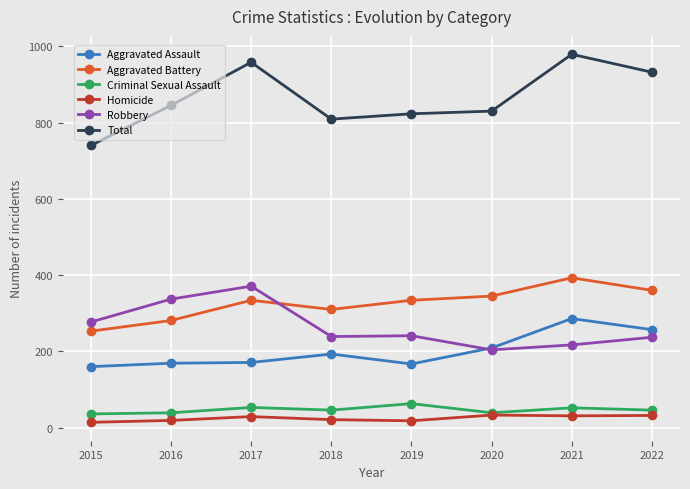

Which series has the widest spread of values?

Total